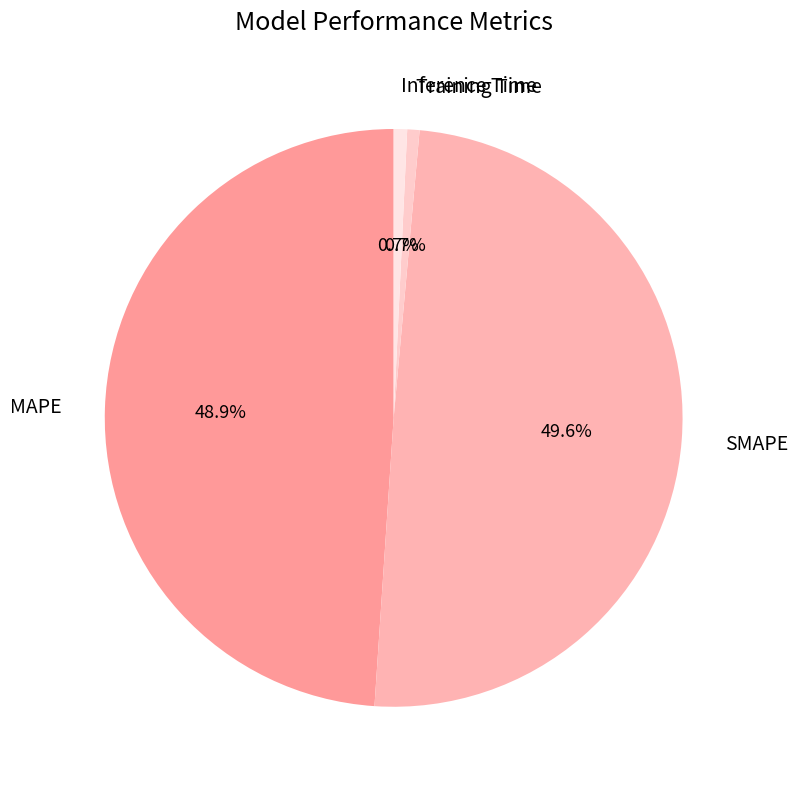

How many slices are in this pie chart?

4